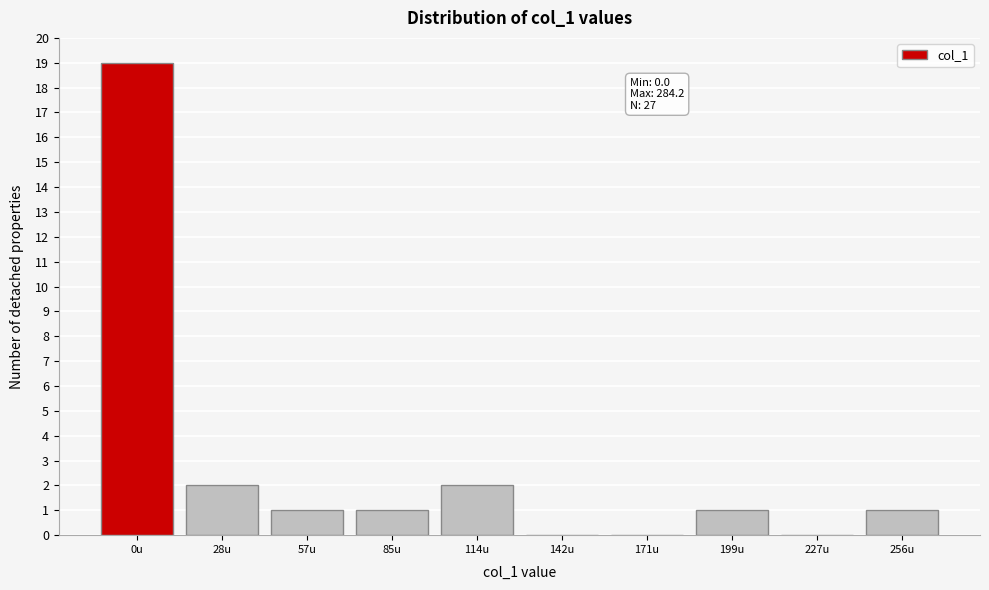

Reading right to left, extract all data points from this chart.

256u=1	227u=0	199u=1	171u=0	142u=0	114u=2	85u=1	57u=1	28u=2	0u=19